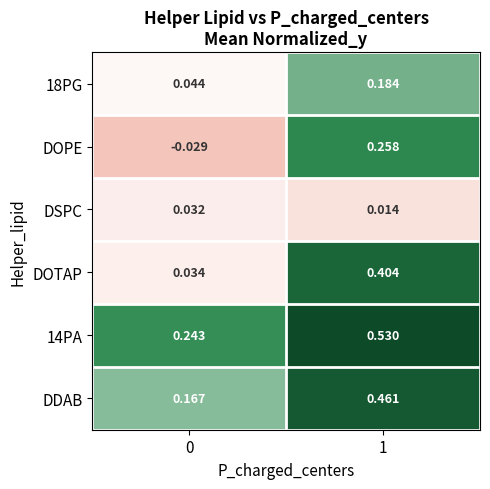

How many categories are shown in the chart?

2